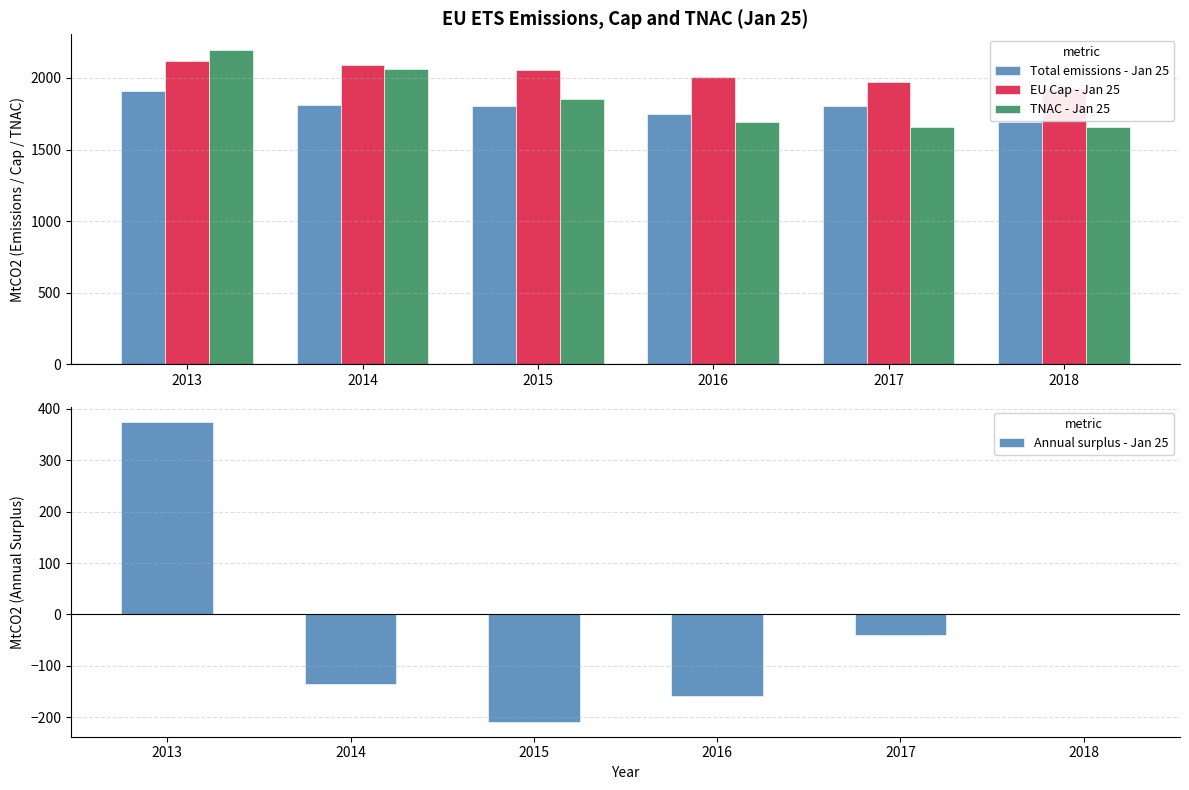

Which series has the largest range (max minus min)?

Annual surplus - Jan 25